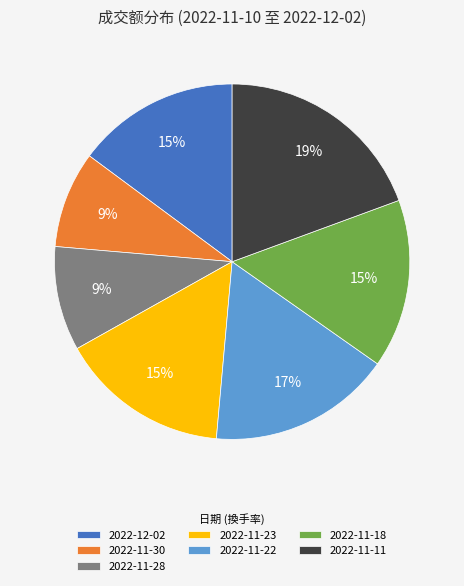

Is there a majority slice in this chart?

No